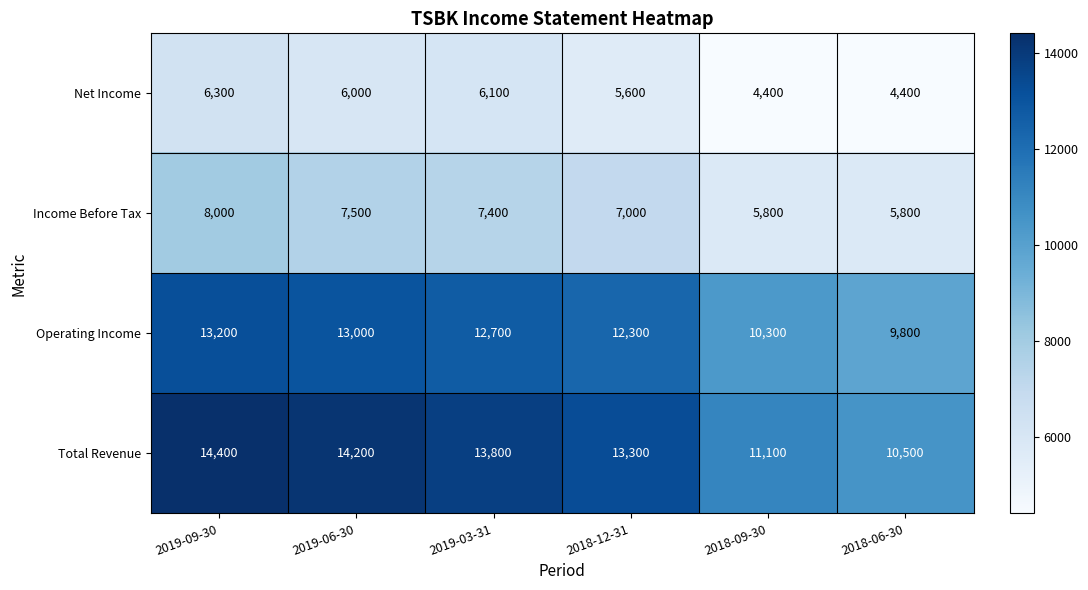

Rank the series by their maximum value, from highest to lowest.

Total Revenue, Operating Income, Income Before Tax, Net Income